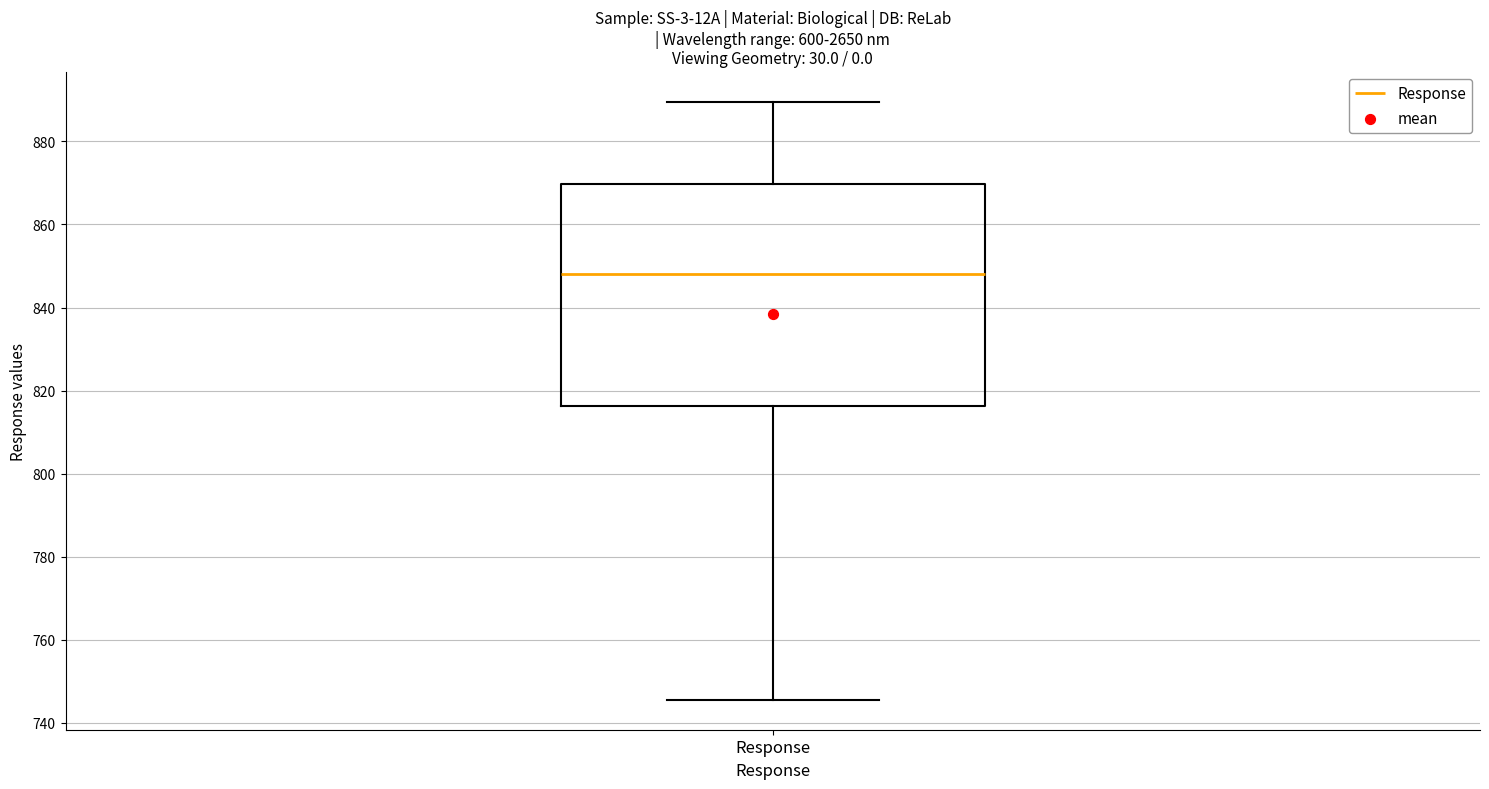

Where does the lower whisker of the box for Response end on the y-axis? The values are not printed on the chart, so give them approximately, as read against the axis.

746